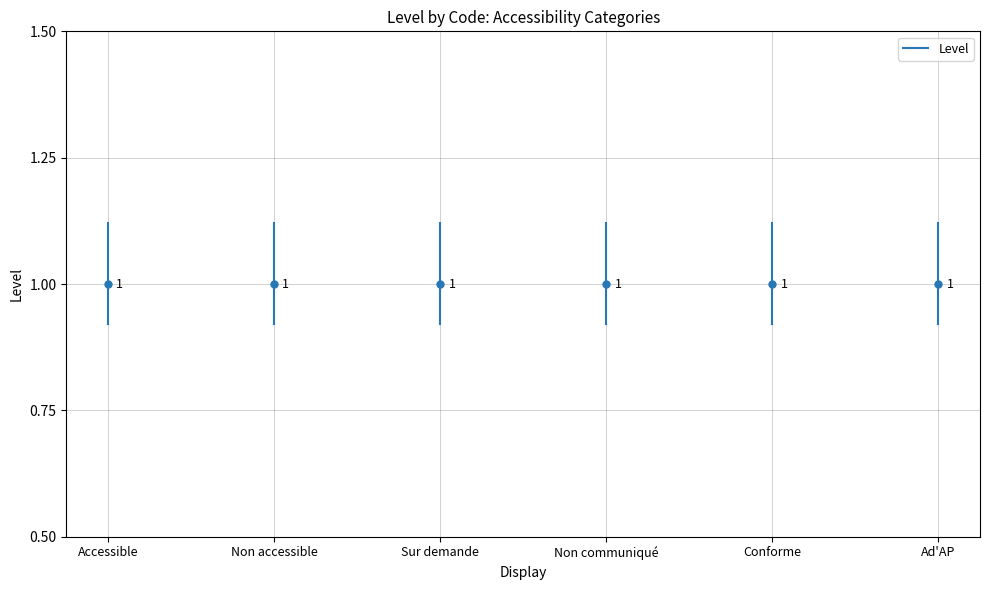

Is it true that the value at Accessible is 0.6?

False